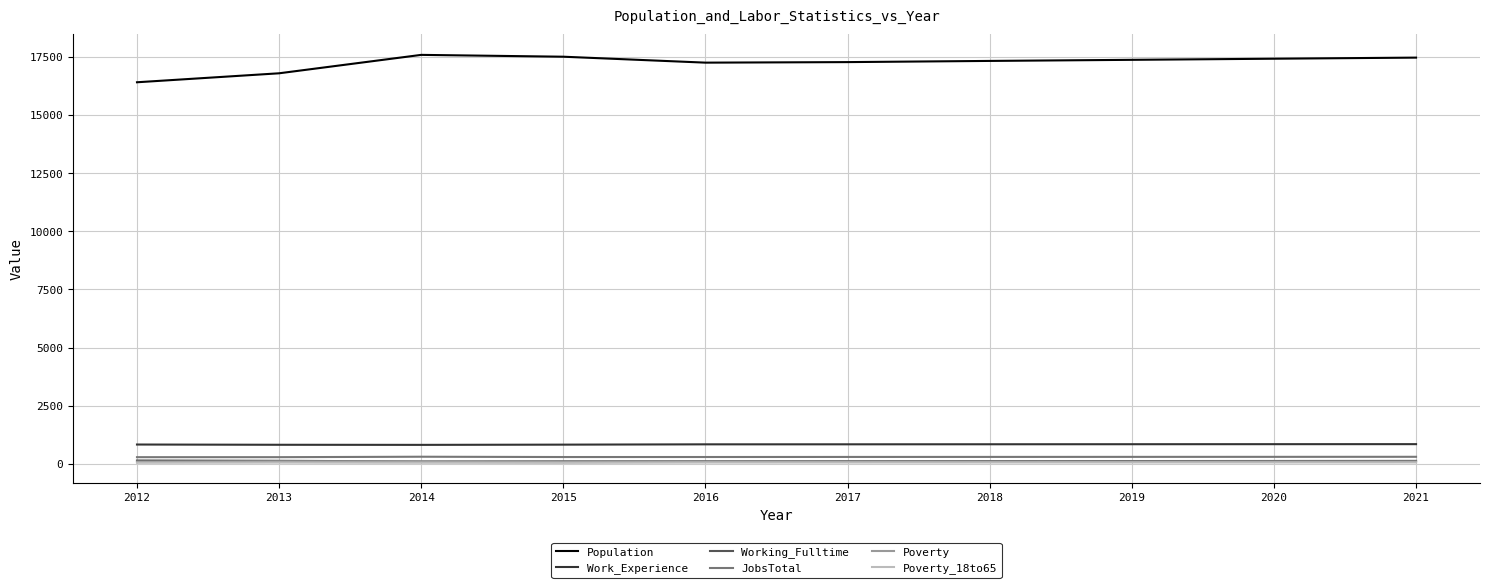

Which series has the widest spread of values?

Population